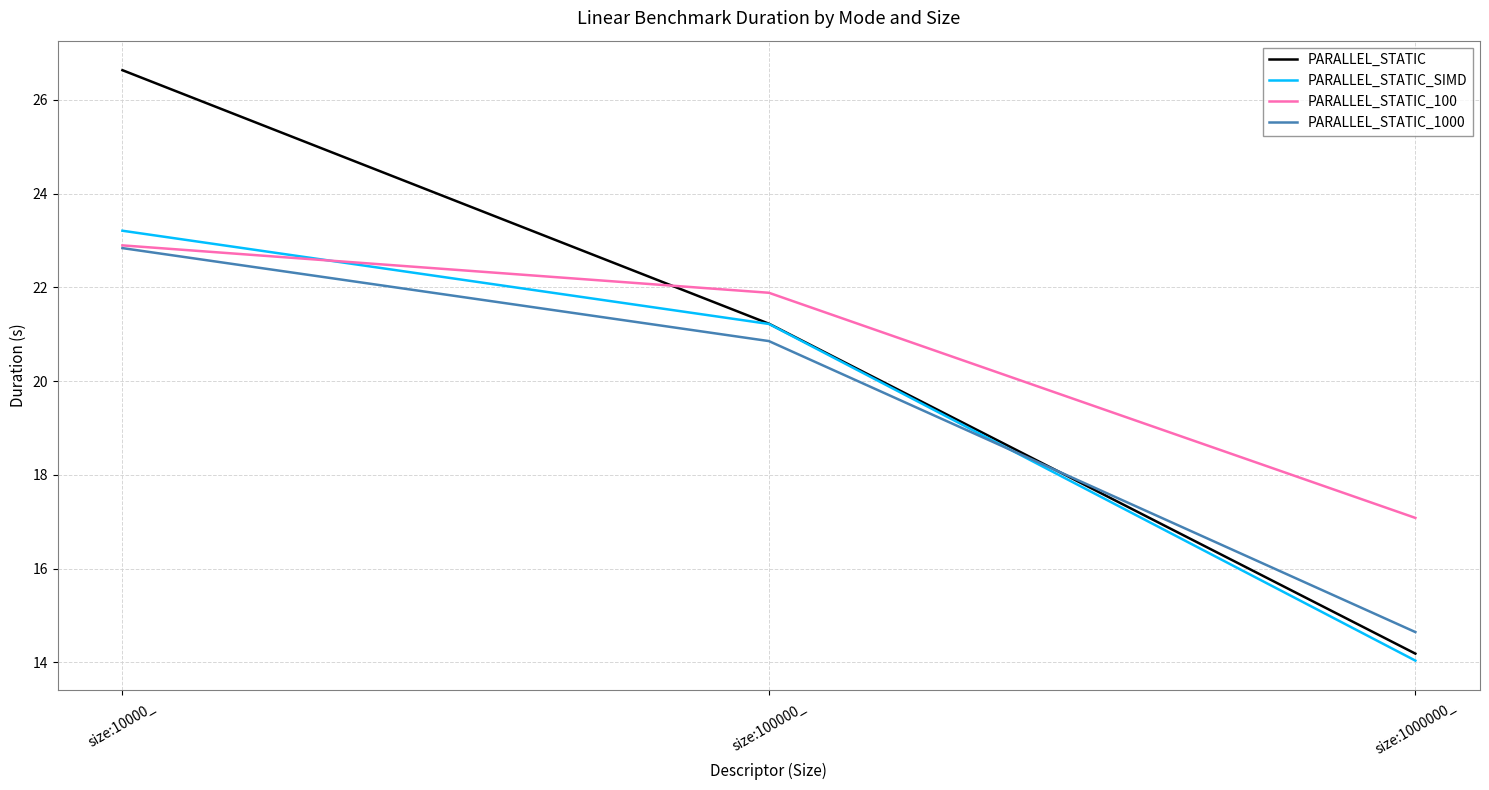

How many lines are shown in the chart?

4